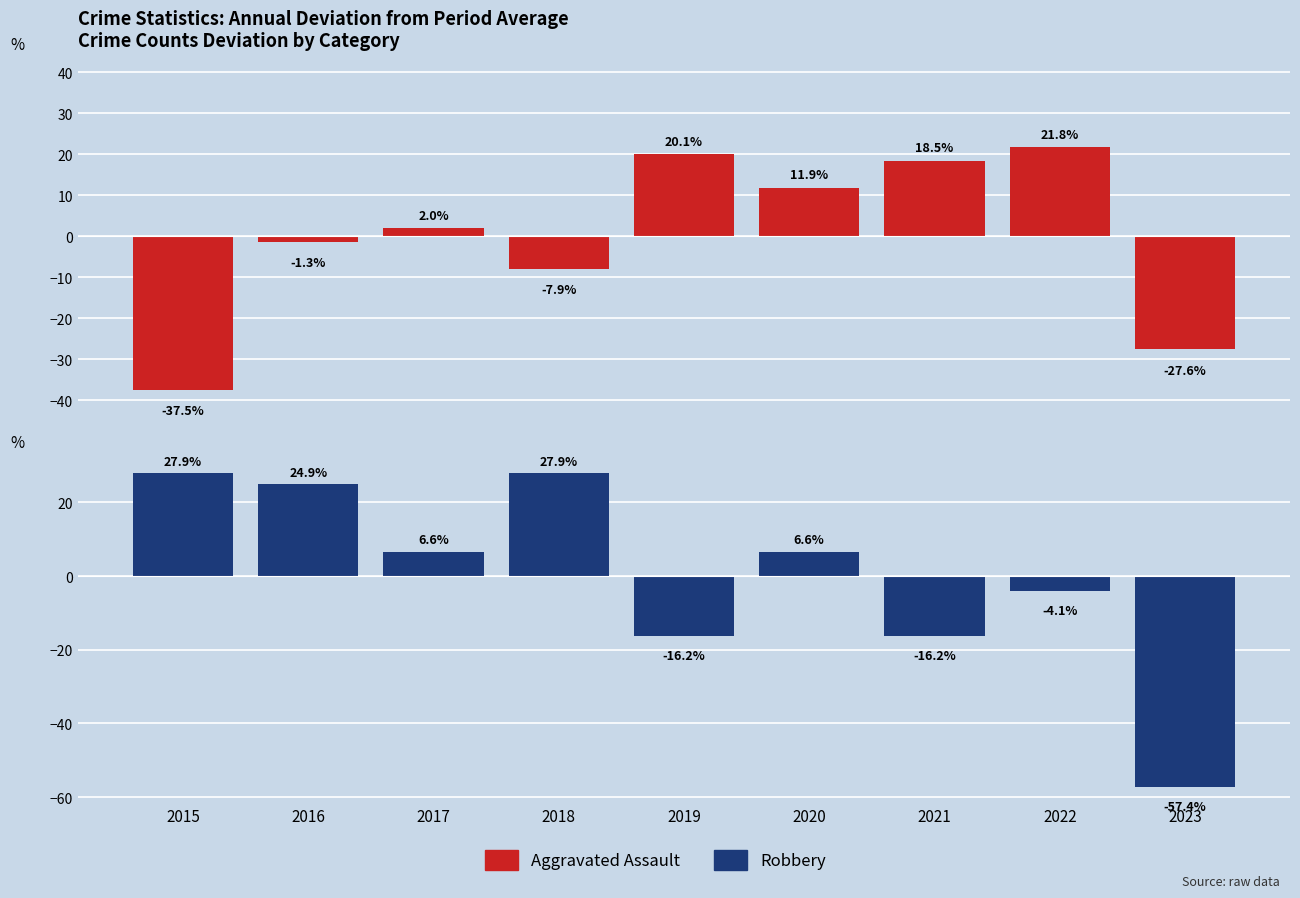

Where does the Aggravated Battery series first go above 3?

2017